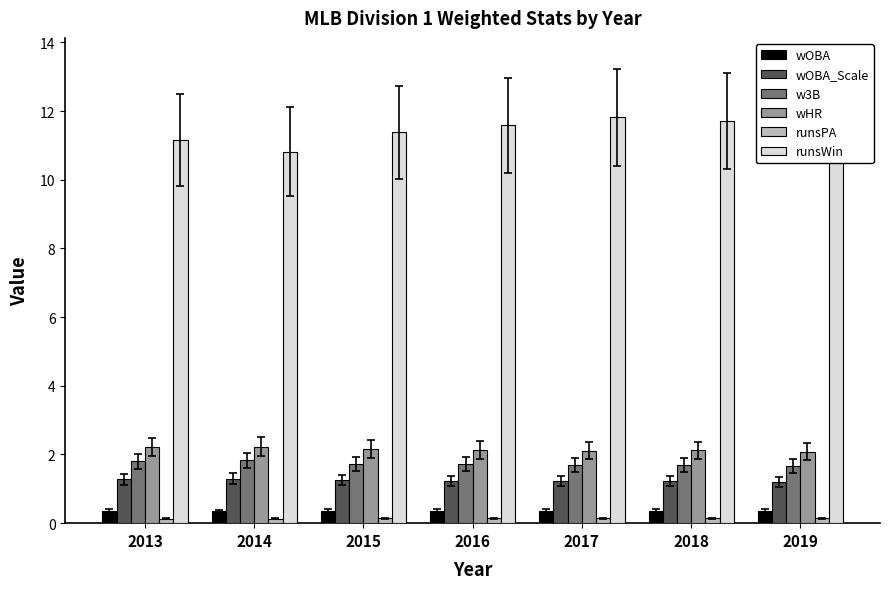

At how many categories does at least one series exceed 7?

7